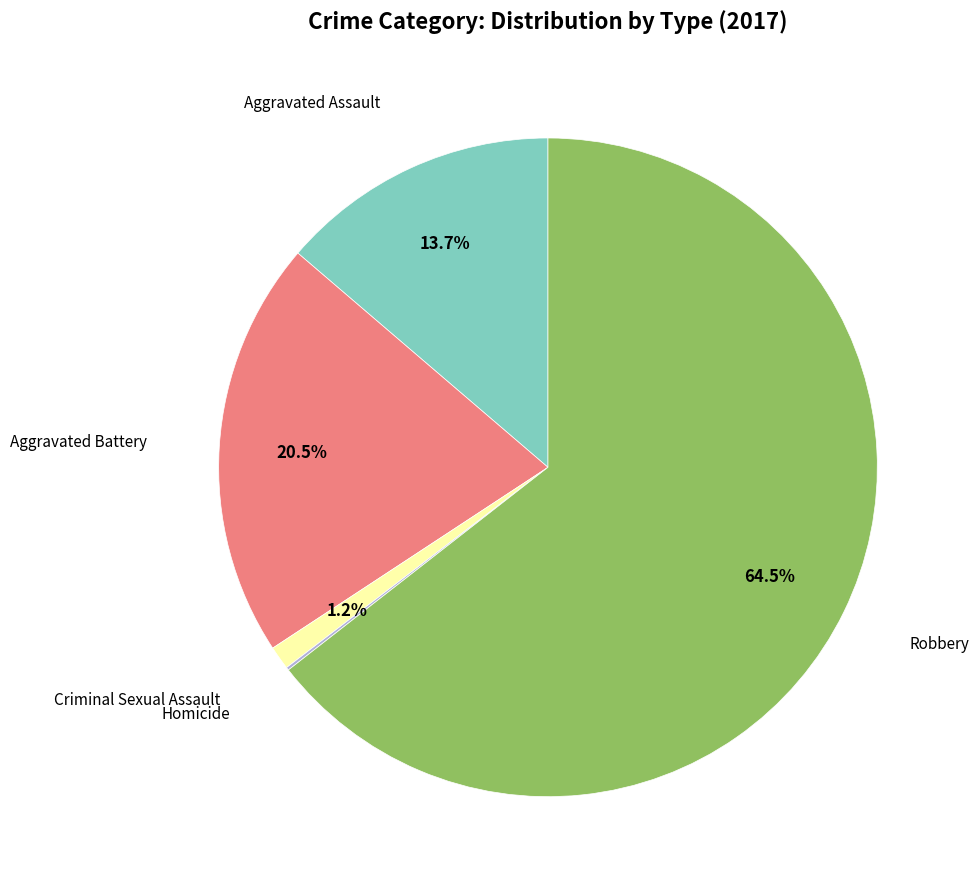

What percentage is NOT represented by Robbery?

35.5%